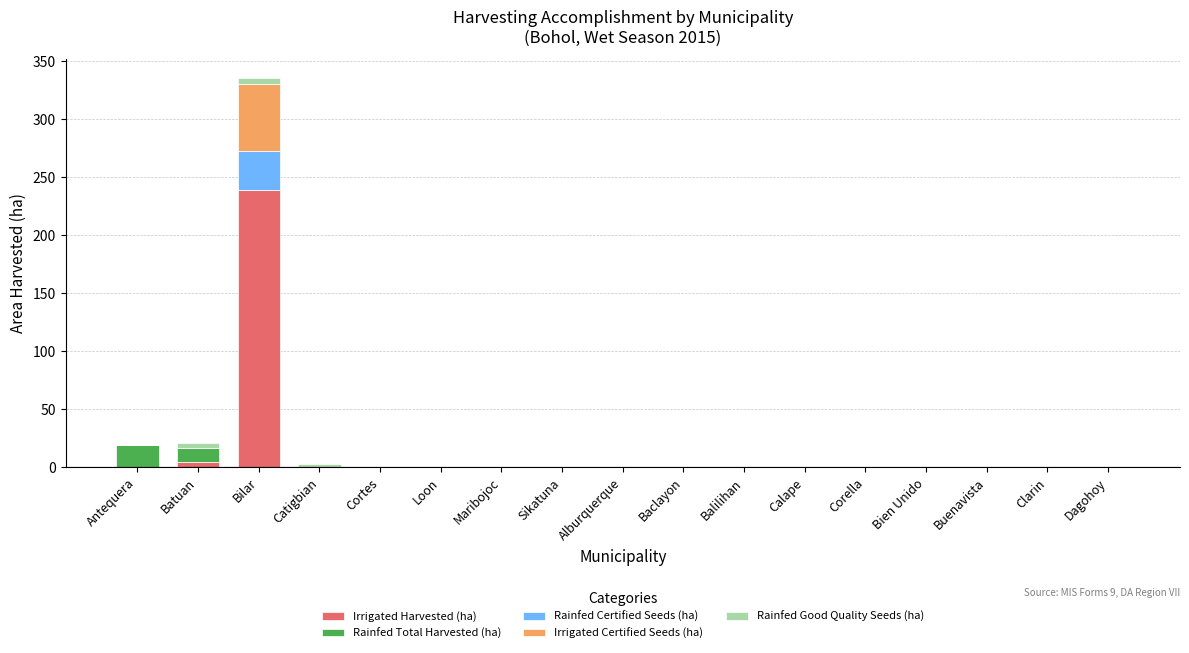

At which category is the sum across all series the highest?

Bilar